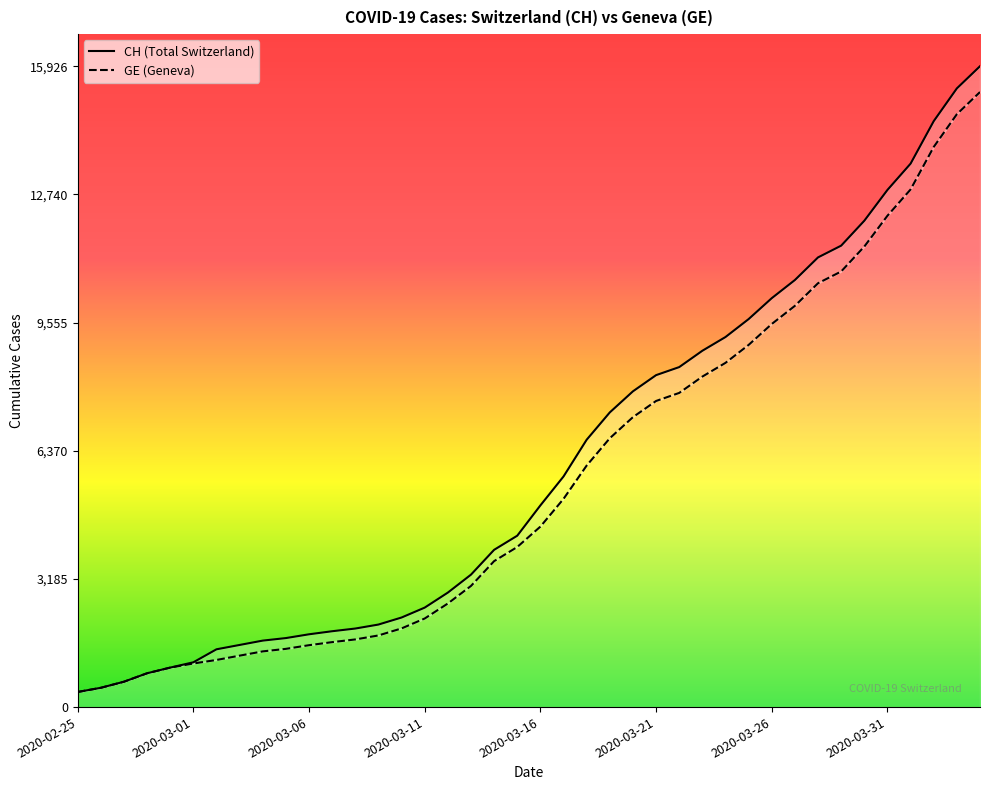

Where is GE nearest to the value 7829?

26